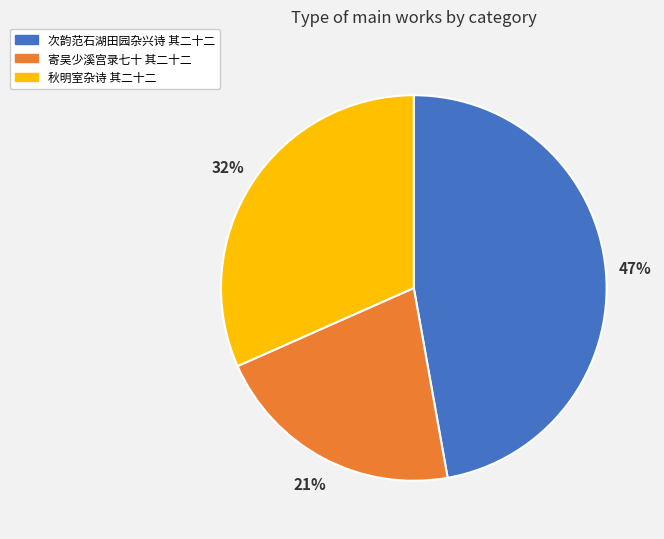

Is there a majority slice in this chart?

No